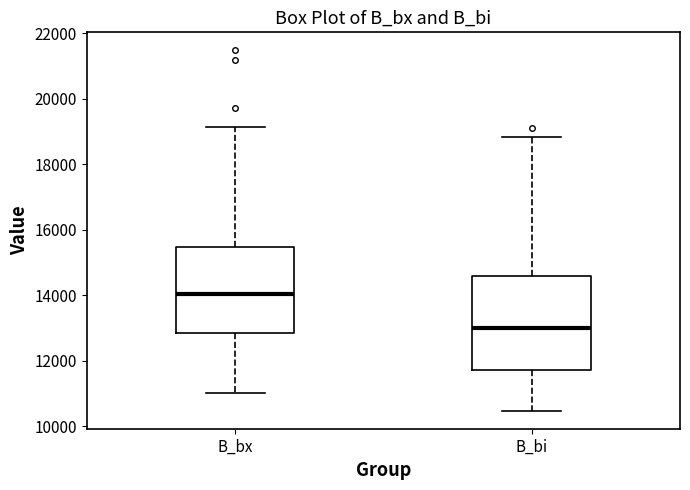

Where does the upper whisker of the box for B_bi end on the y-axis? The values are not printed on the chart, so give them approximately, as read against the axis.

18800